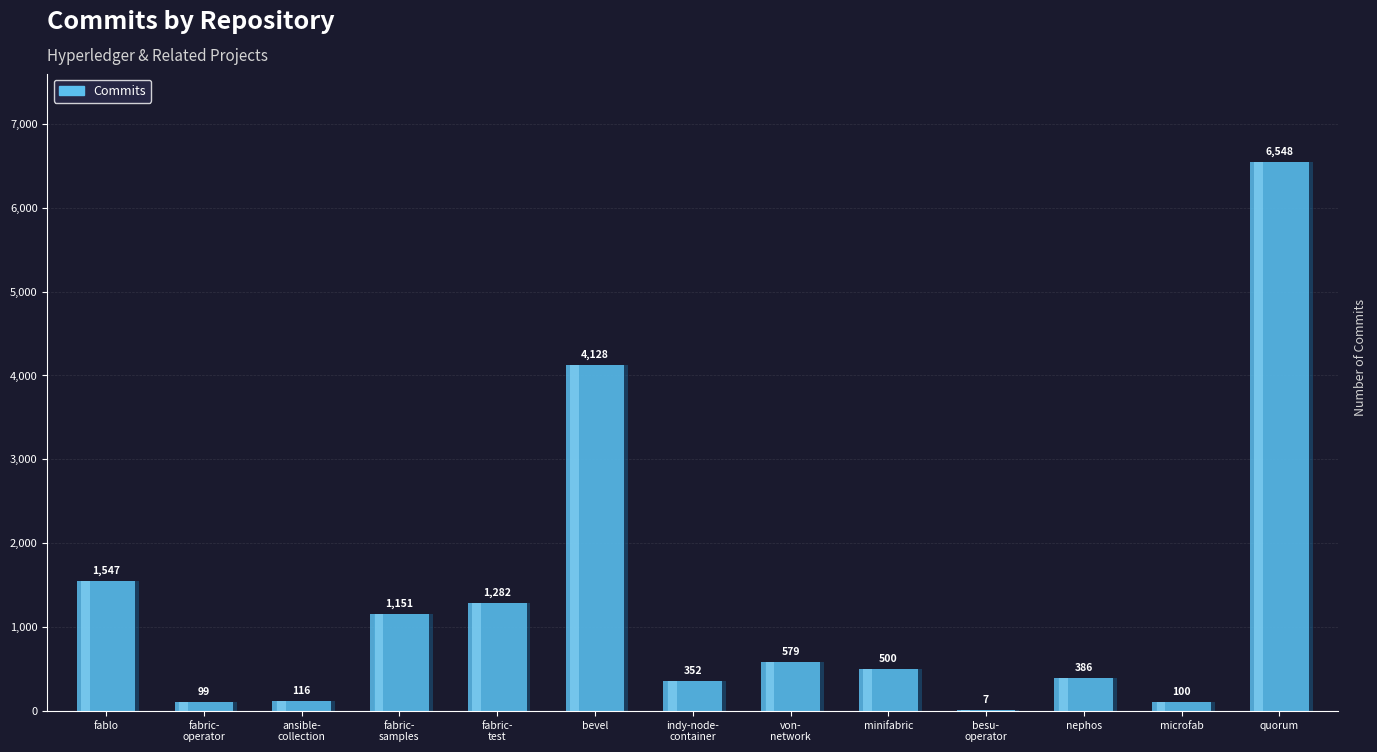

Reading left to right, what are all the values shown in this chart?

hyperledger-labs/fablo=1547	hyperledger-labs/fabric-operator=99	hyperledger-labs/ansible-collection=116	hyperledger/fabric-samples=1151	hyperledger/fabric-test=1282	hyperledger/bevel=4128	hyperledger/indy-node-container=352	bcgov/von-network=579	hyperledger-labs/minifabric=500	hyperledger-labs/besu-operator=7	hyperledger-labs/nephos=386	hyperledger-labs/microfab=100	Consensys/quorum=6548